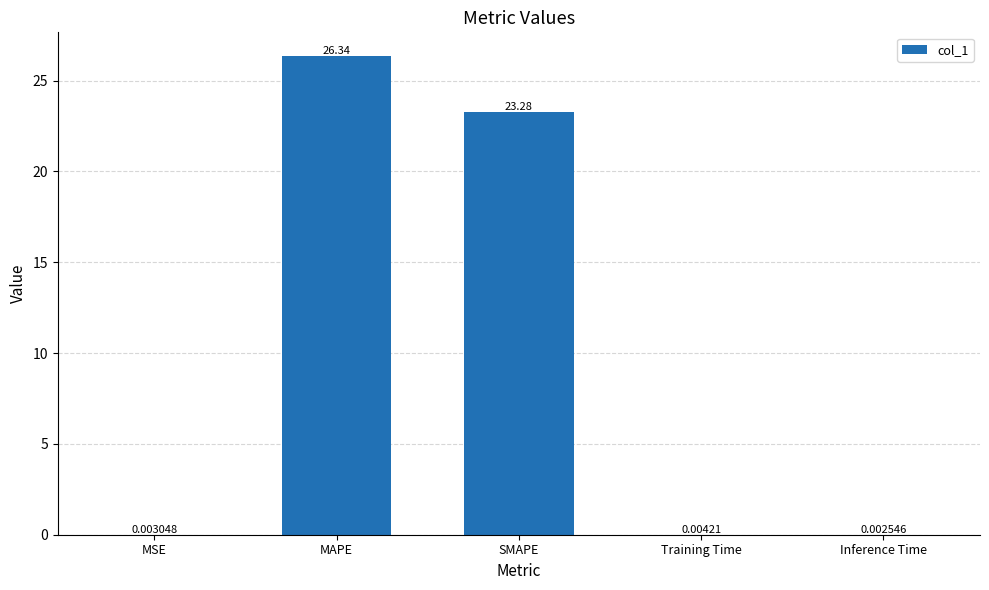

Which label corresponds to the largest value in the chart?

MAPE